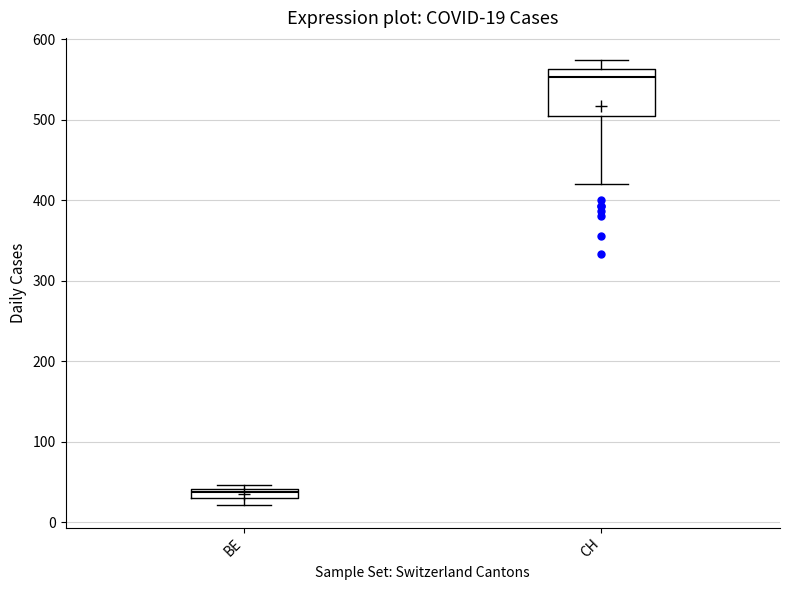

Which box is the tallest, from its lower edge to its upper edge?

CH